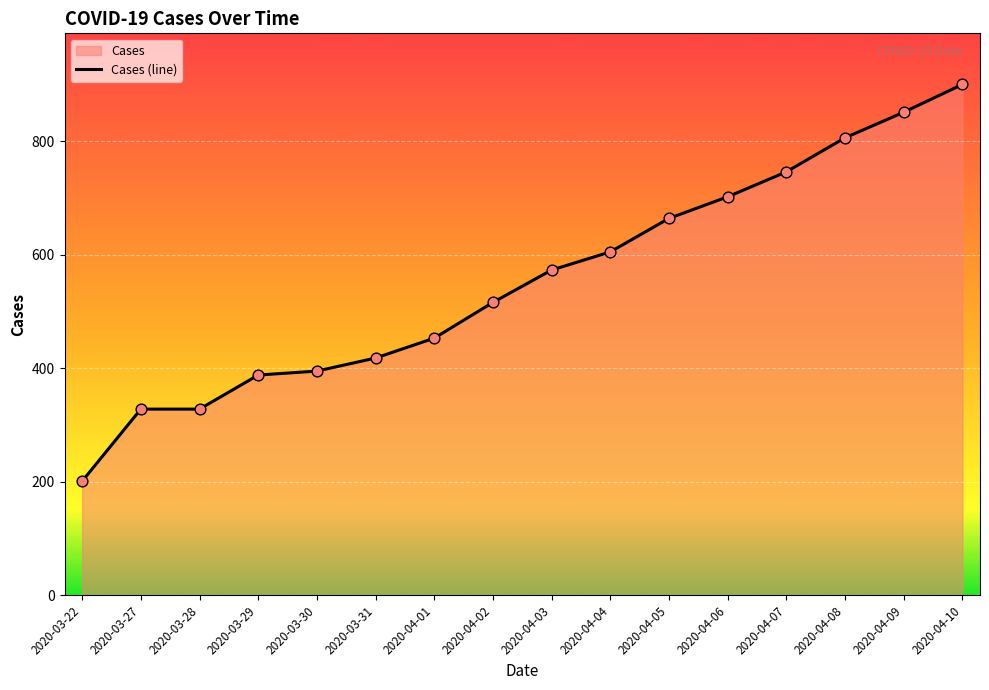

Approximately how many times larger is the value at 2020-04-05 compared to 2020-04-03?

1.2